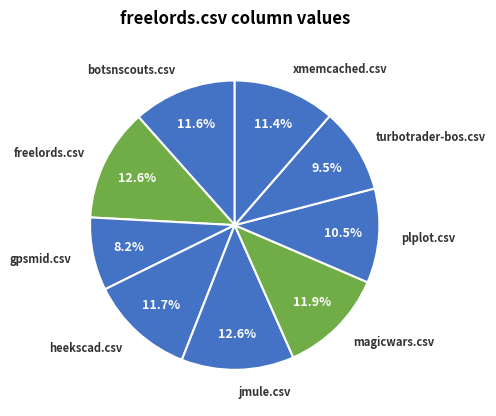

Which has a higher value, xmemcached.csv or turbotrader-bos.csv?

xmemcached.csv